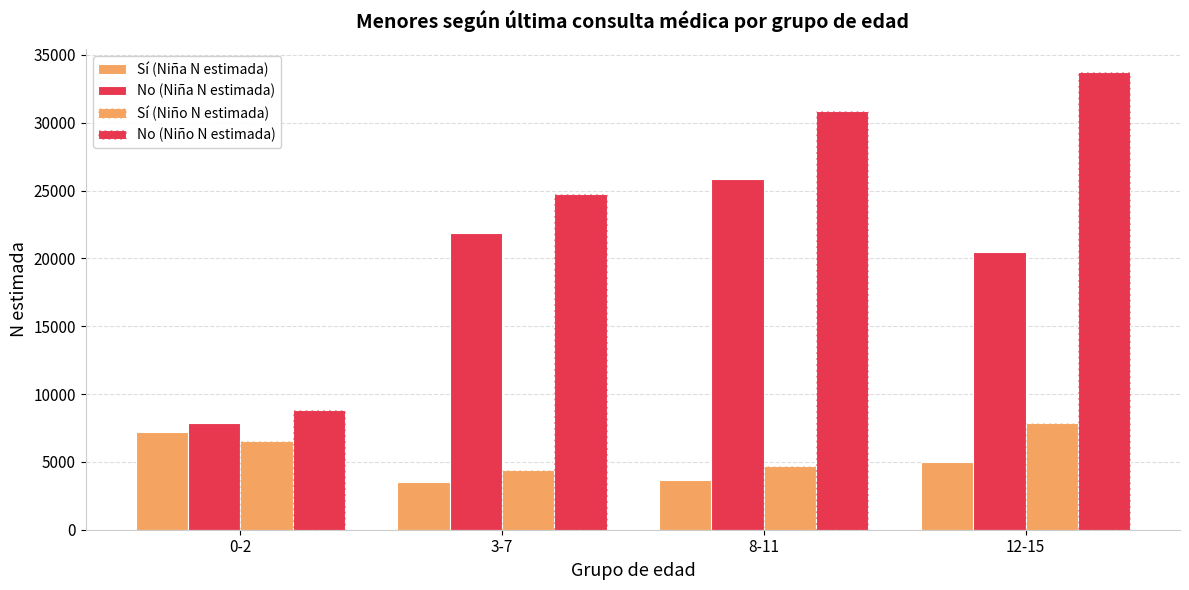

What is the value of the Sí (Niño N estimada) bar at the 4th from the left?

7892